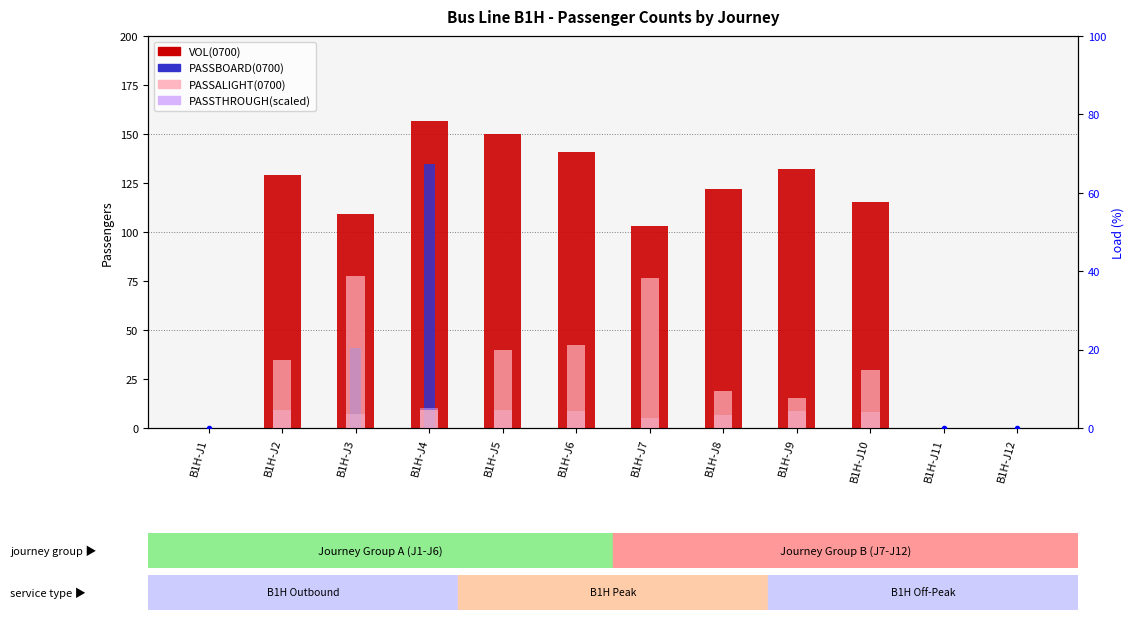

Reading left to right, extract all data points from this chart.

VOL(0700): B1H-J1=0.0	B1H-J2=129.0	B1H-J3=109.3	B1H-J4=156.7	B1H-J5=149.9	B1H-J6=140.9	B1H-J7=102.8	B1H-J8=121.8	B1H-J9=132.1	B1H-J10=115.2	B1H-J11=0.0	B1H-J12=0.0
PASSBOARD(0700): B1H-J1=0.0	B1H-J2=0.0	B1H-J3=40.8	B1H-J4=134.7	B1H-J5=0.0	B1H-J6=0.0	B1H-J7=0.0	B1H-J8=0.0	B1H-J9=0.0	B1H-J10=0.0	B1H-J11=0.0	B1H-J12=0.0
PASSALIGHT(0700): B1H-J1=0.0	B1H-J2=34.8	B1H-J3=77.4	B1H-J4=9.4	B1H-J5=39.7	B1H-J6=42.6	B1H-J7=76.4	B1H-J8=18.7	B1H-J9=15.1	B1H-J10=29.7	B1H-J11=0.0	B1H-J12=0.0
PASSTHROUGH(scaled): B1H-J1=0.0	B1H-J2=9.1	B1H-J3=7.1	B1H-J4=10.0	B1H-J5=9.4	B1H-J6=8.6	B1H-J7=5.2	B1H-J8=6.7	B1H-J9=8.5	B1H-J10=8.2	B1H-J11=0.0	B1H-J12=0.0